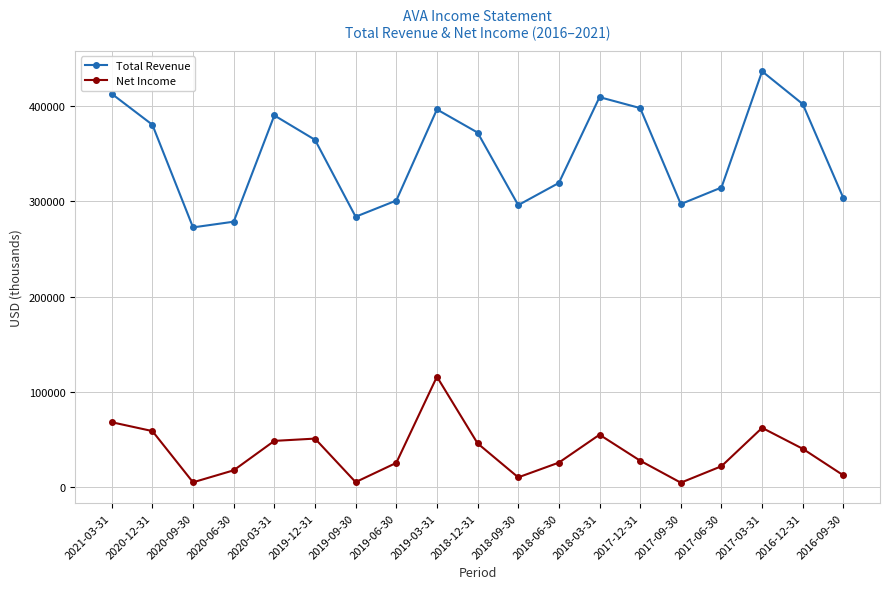

Which series has the largest range (max minus min)?

Total Revenue